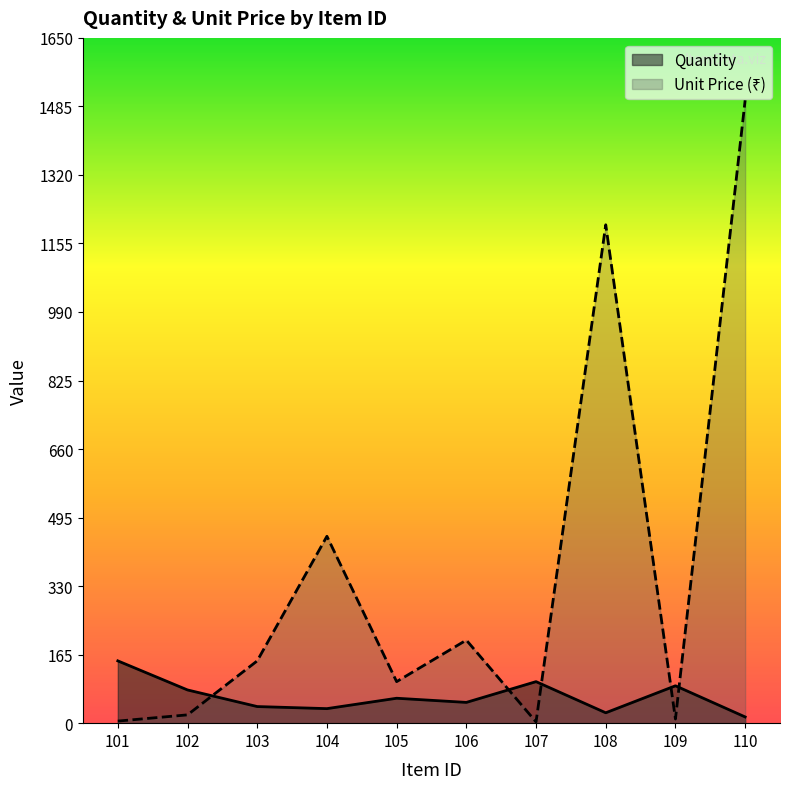

Count the number of categories in the chart.

10